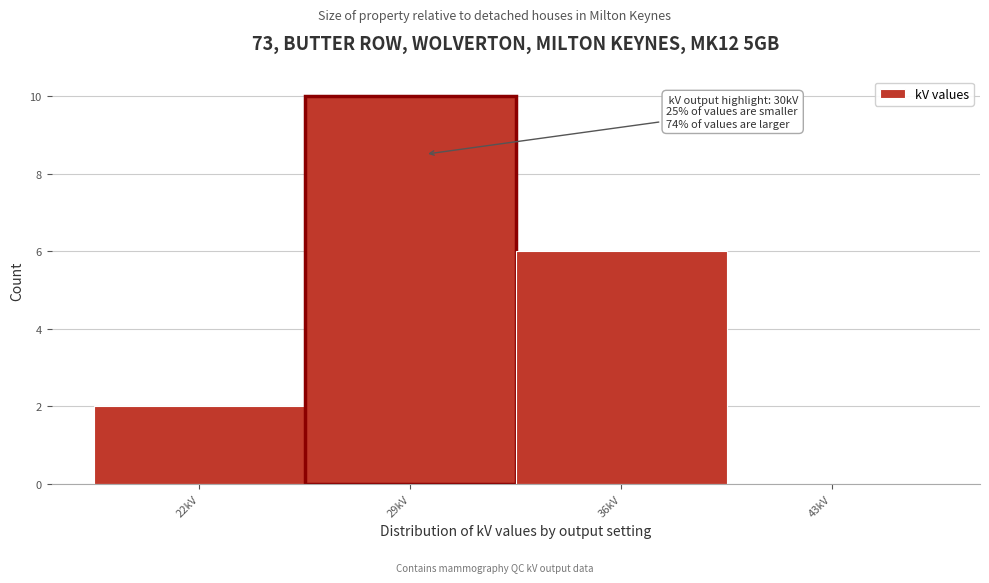

Reading right to left, extract all data points from this chart.

43kV=0	36kV=6	29kV=10	22kV=2